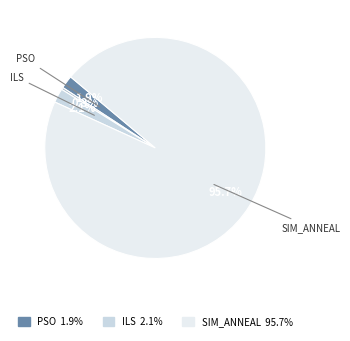

Does any single category account for the majority?

Yes